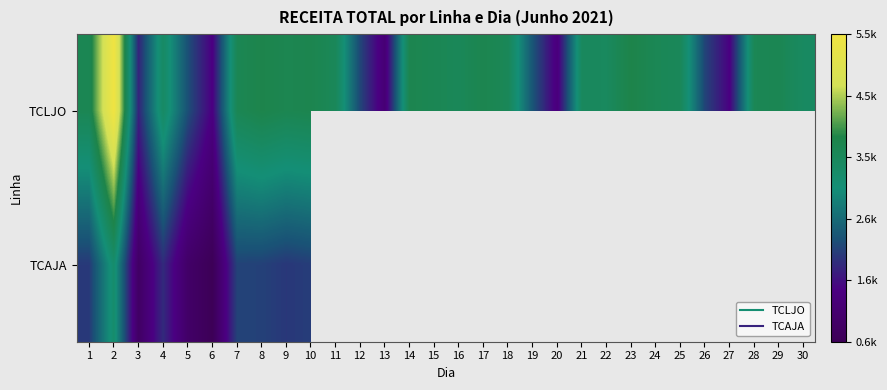

List the series in order of their peak value, lowest first.

TCAJA, TCLJO